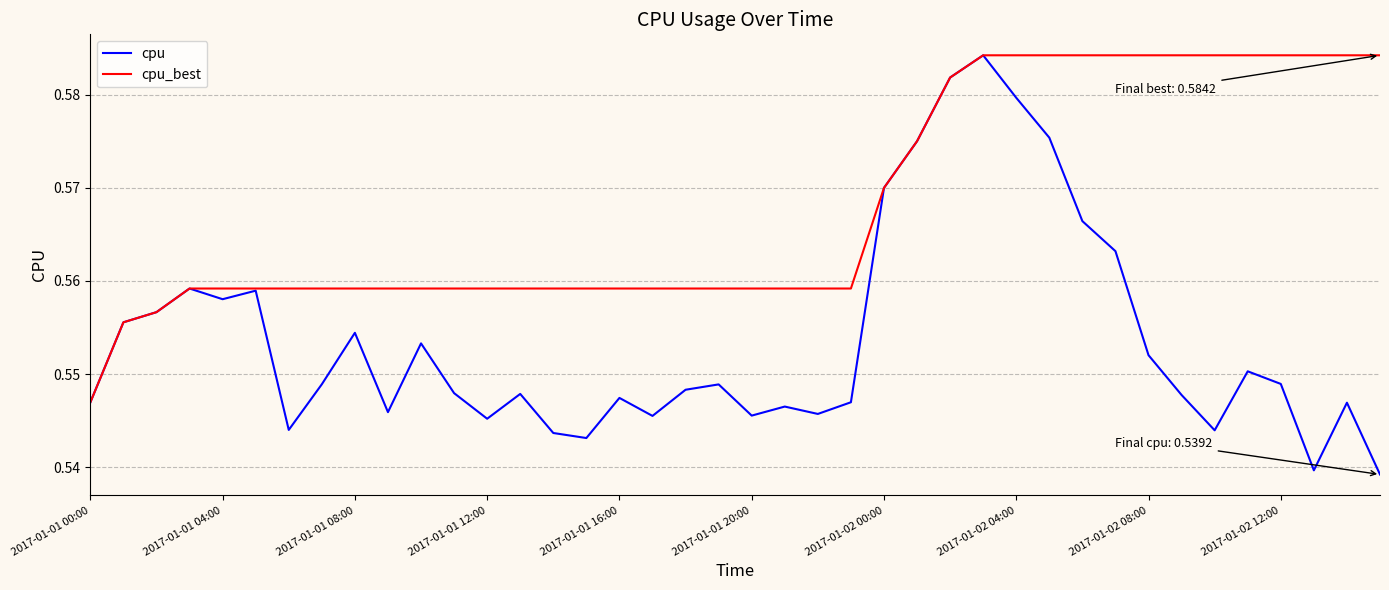

Which series has the largest total across all categories?

cpu_best